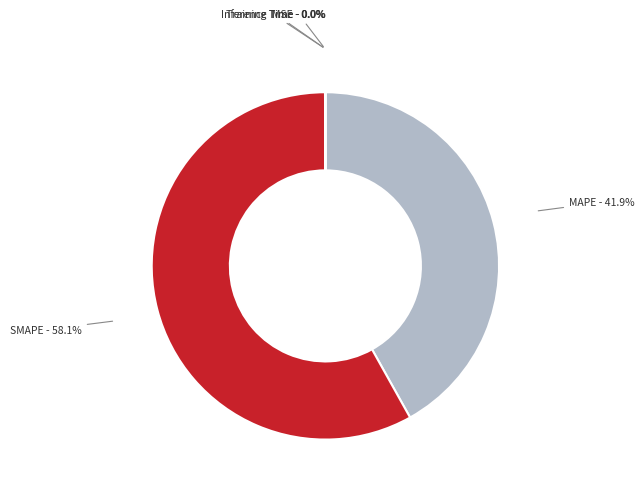

How many slices are in this pie chart?

5